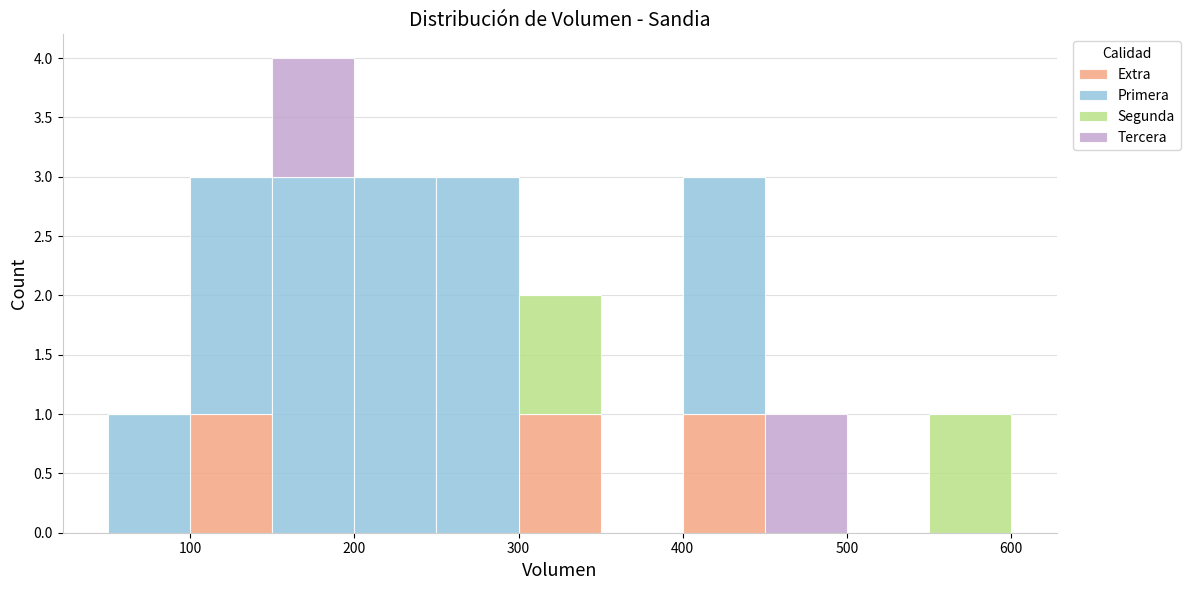

Which range on the x-axis has the tallest stacked bar (by total height)?

150 to 200